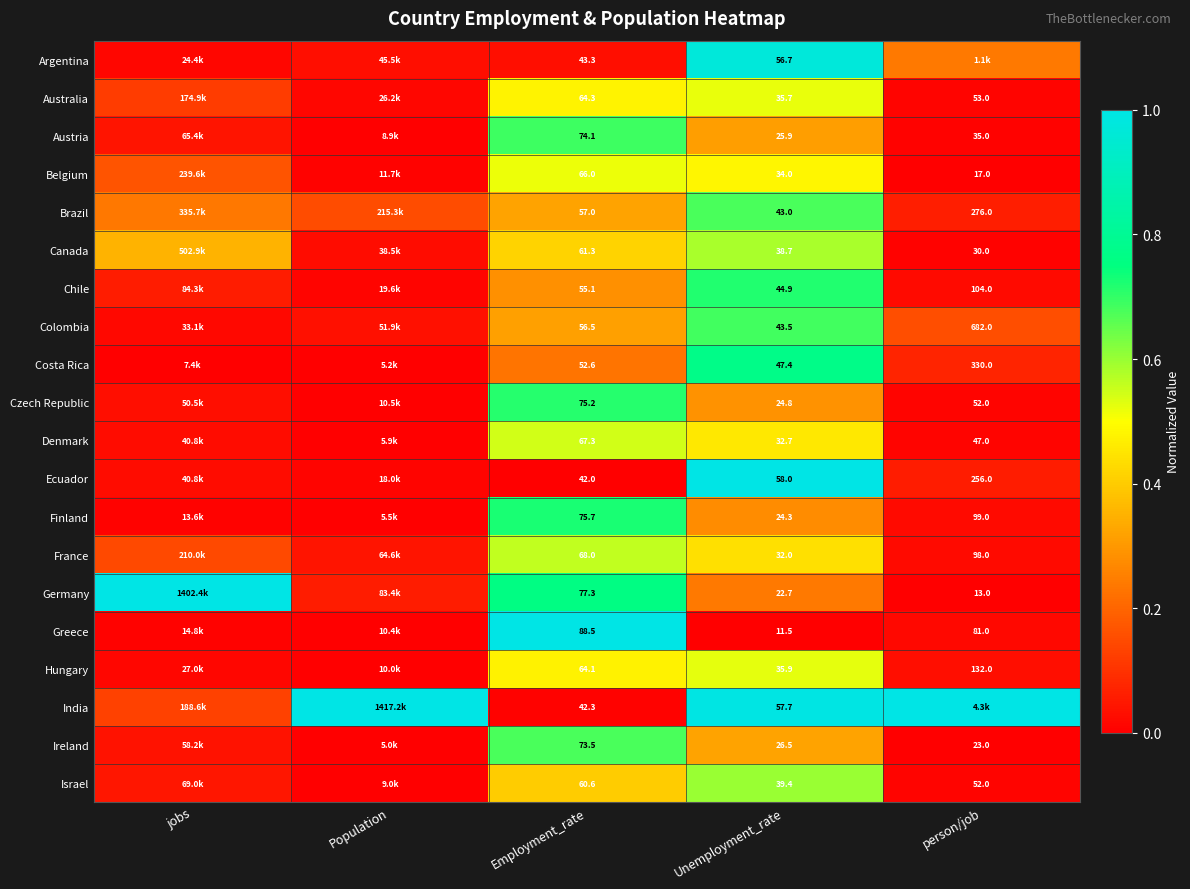

At Employment_rate, list the series in order from smallest to largest.

Ecuador, India, Argentina, Costa Rica, Chile, Colombia, Brazil, Israel, Canada, Hungary, Australia, Belgium, Denmark, France, Ireland, Austria, Czech Republic, Finland, Germany, Greece